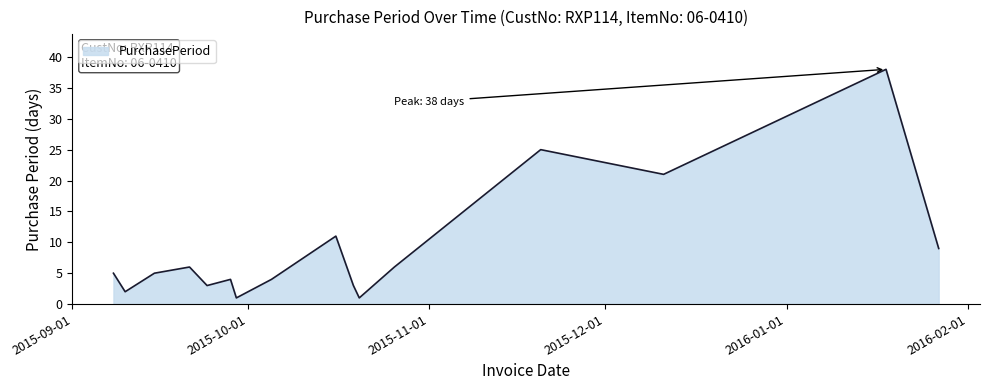

What is the difference between the maximum and minimum values?

37